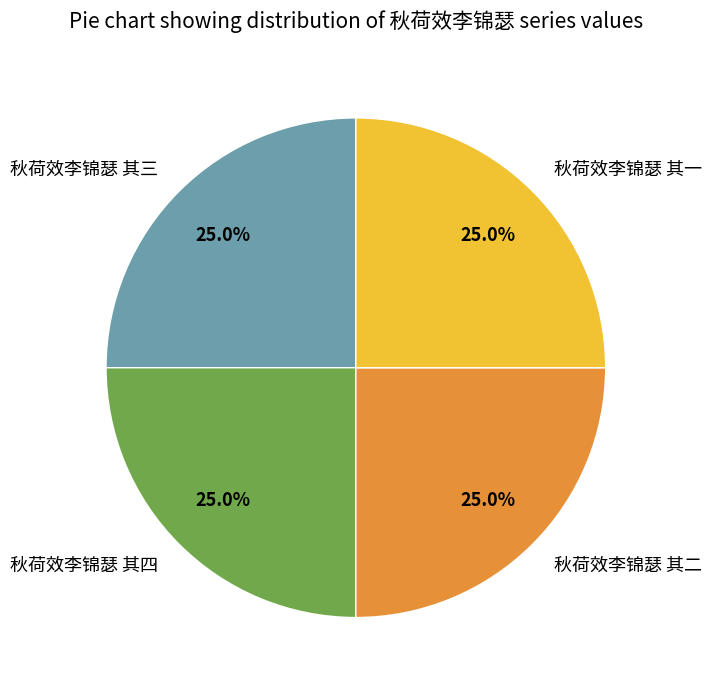

What is the ratio of the value at 秋荷效李锦瑟 其一 to the value at 秋荷效李锦瑟 其四?

1.0